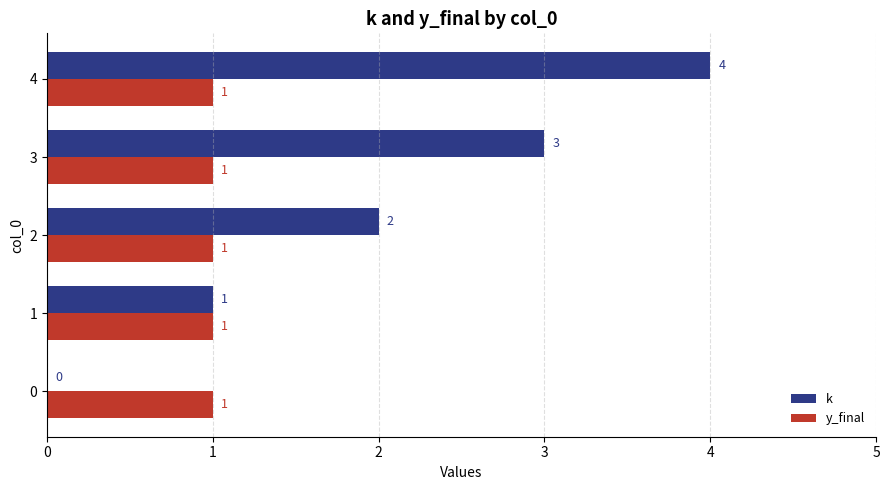

Is the value of k at 2 greater than the value of y_final at 3?

Yes